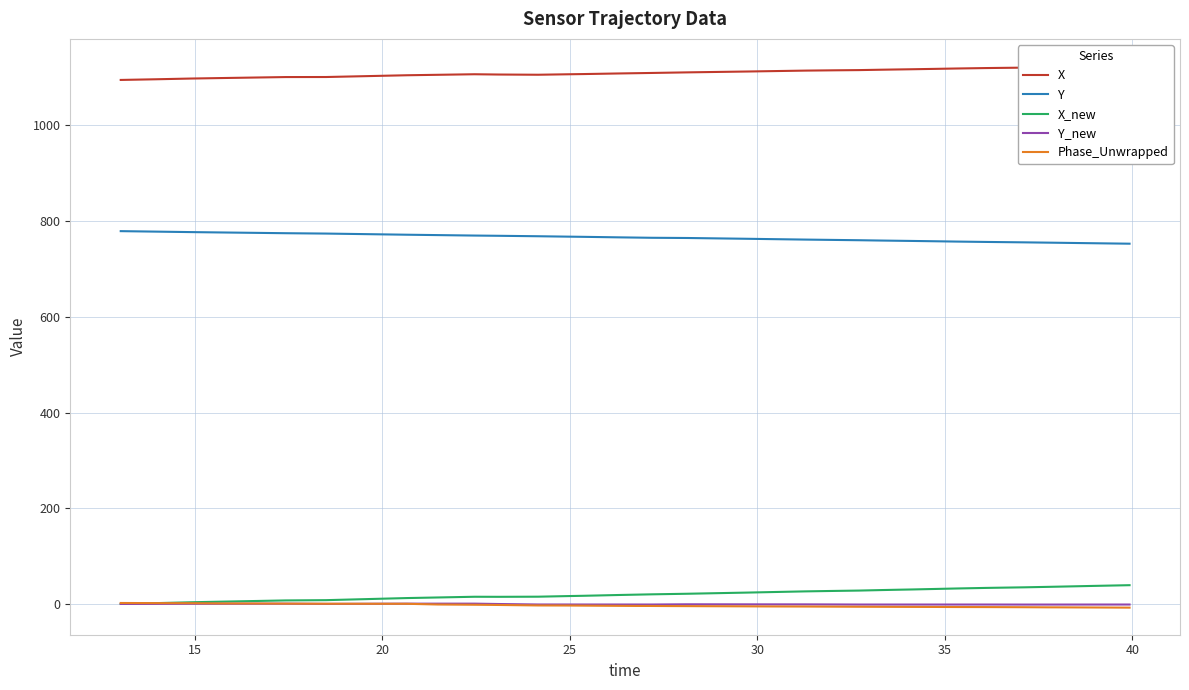

True or false: X_new and Y cross at least once.

False